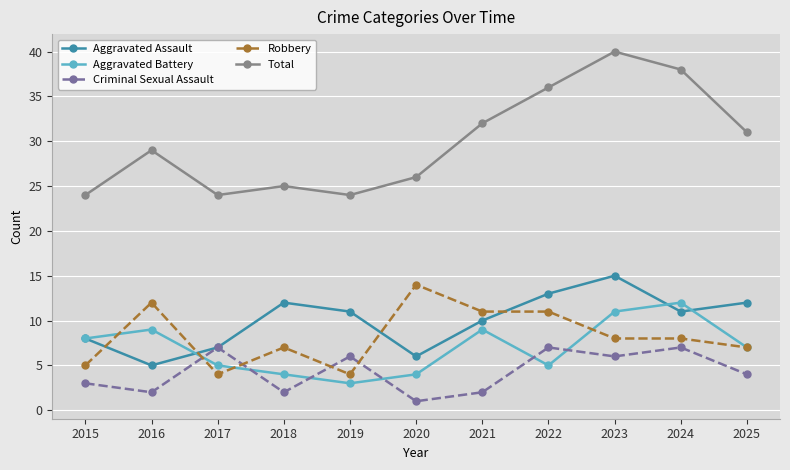

Read the Criminal Sexual Assault value at 2021.

2